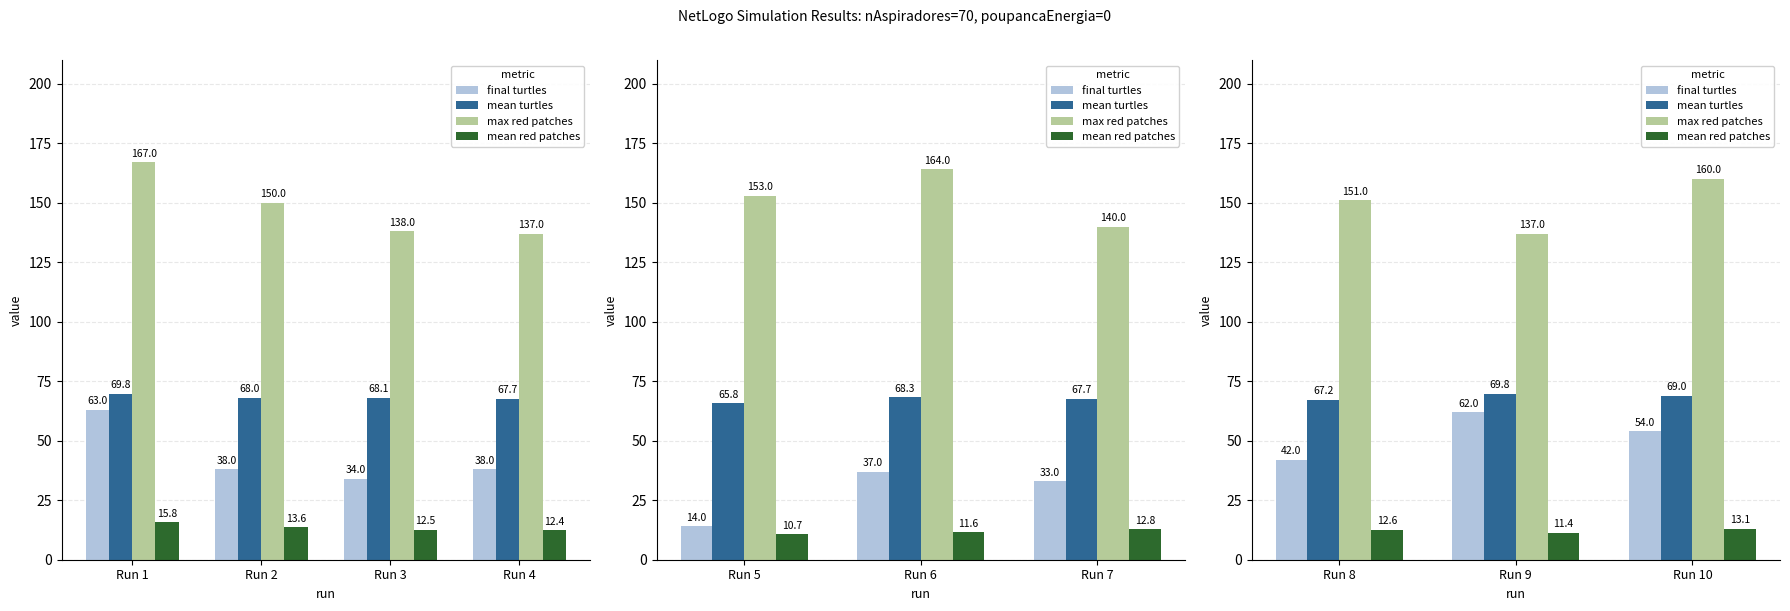

Rank the series by their maximum value, from lowest to highest.

mean red patches, final turtles, mean turtles, max red patches